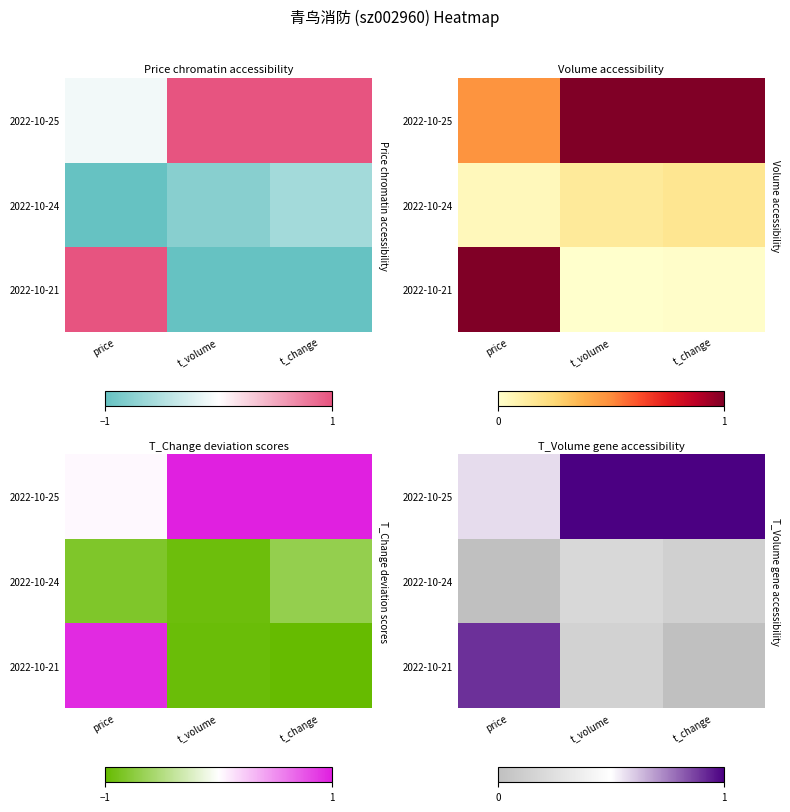

What is the difference between the highest and lowest values at t_volume?

0.9